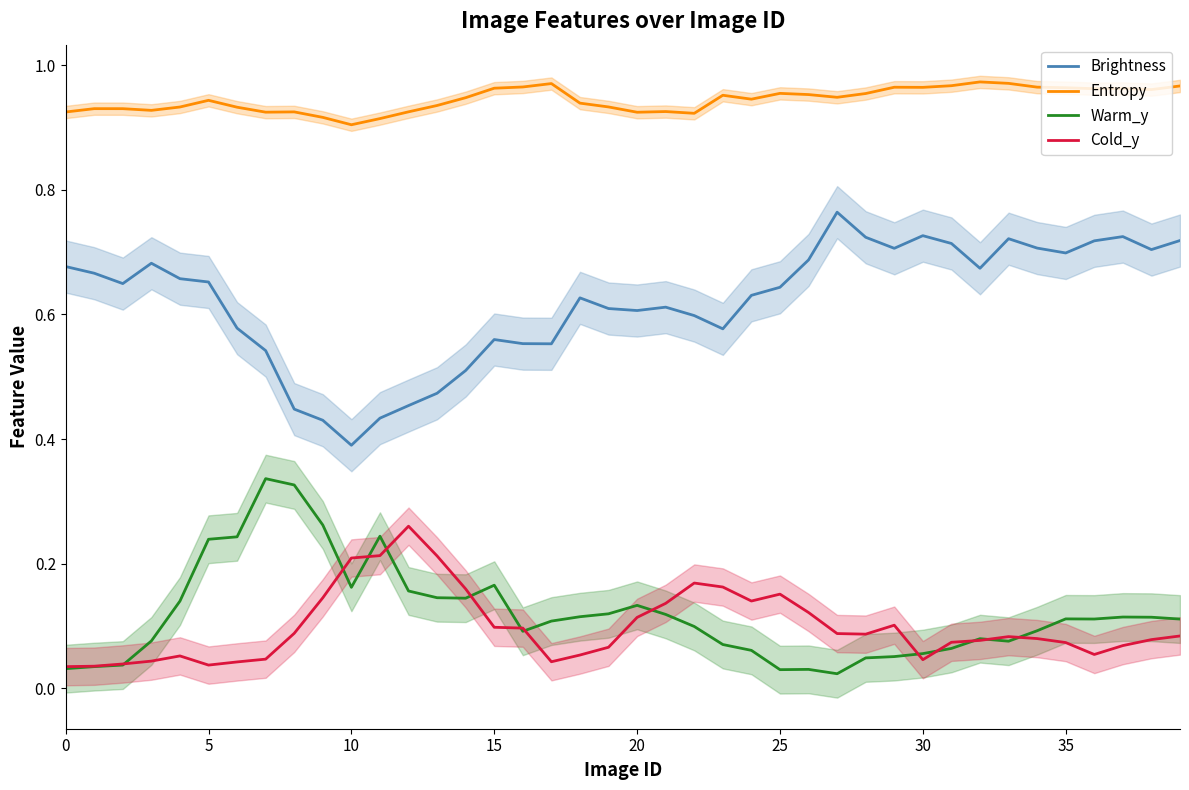

At 18, list the series in order from largest to smallest.

Entropy, Brightness, Warm_y, Cold_y